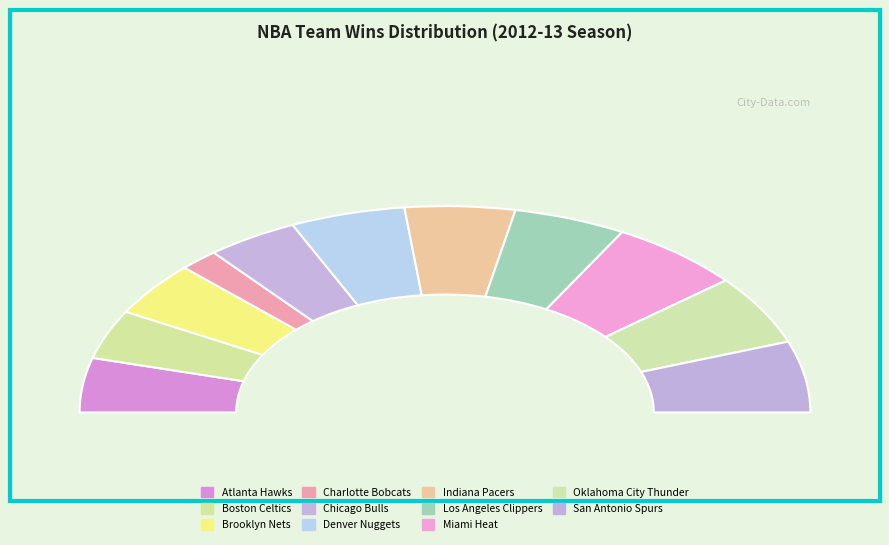

Is it true that Los Angeles Clippers is 20% of the pie?

False